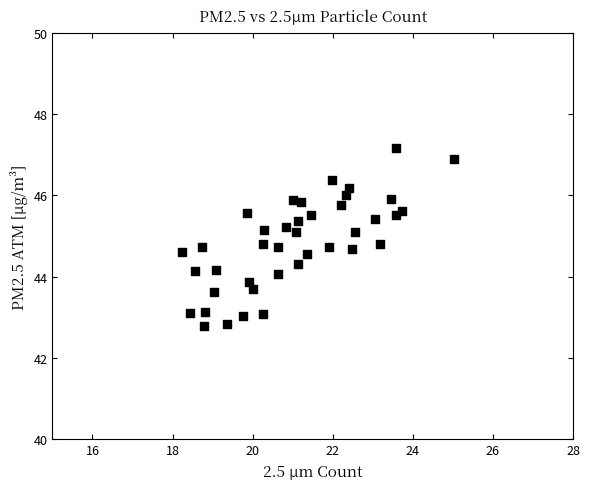

What is the range of X values (max minus min)?

6.8